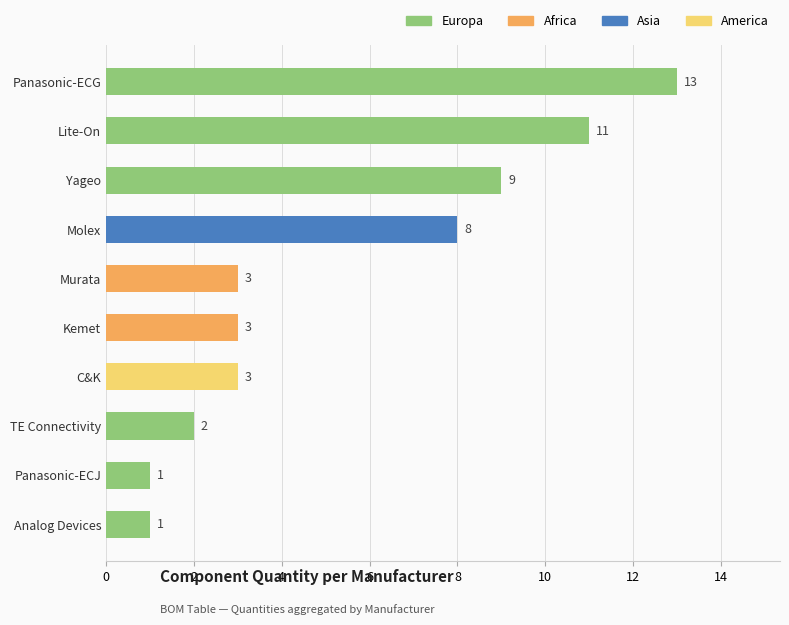

Between Panasonic-ECJ and Lite-On, which is larger?

Lite-On